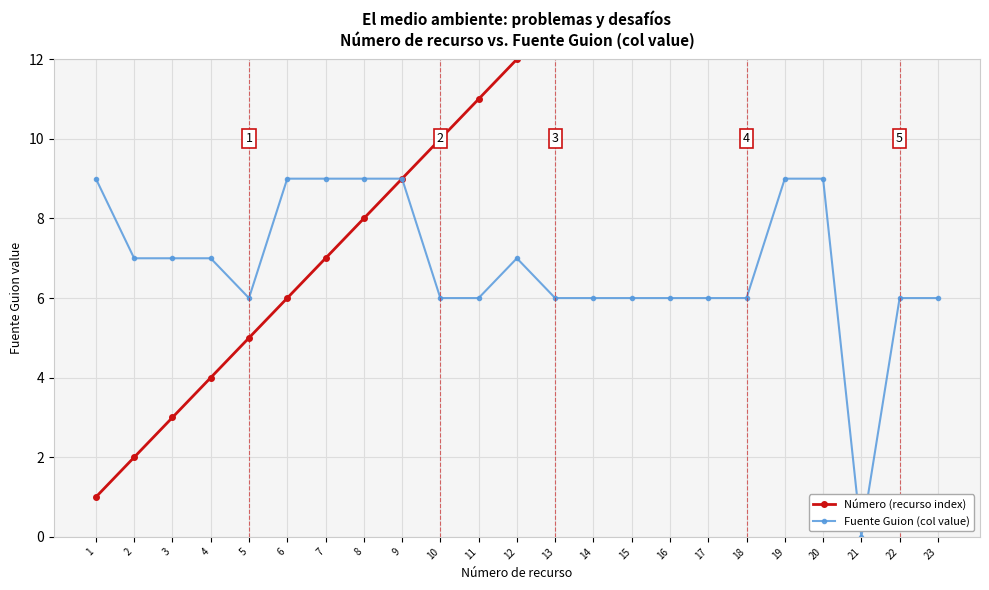

True or false: Fuente Guion (col value) has a value of 6 at 10.

True